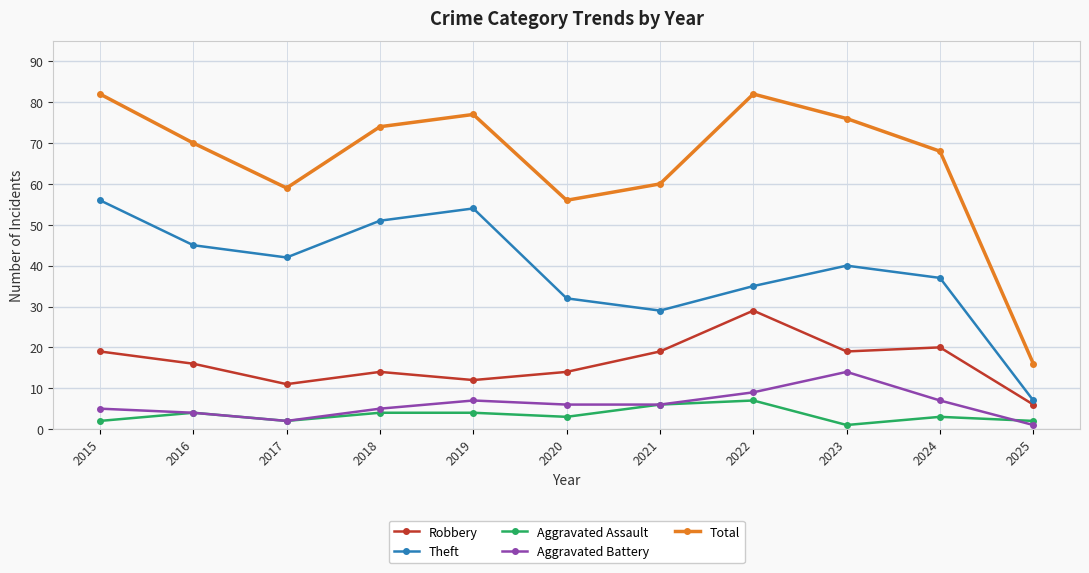

The Theft series shows 10 at 2016. True or false?

False